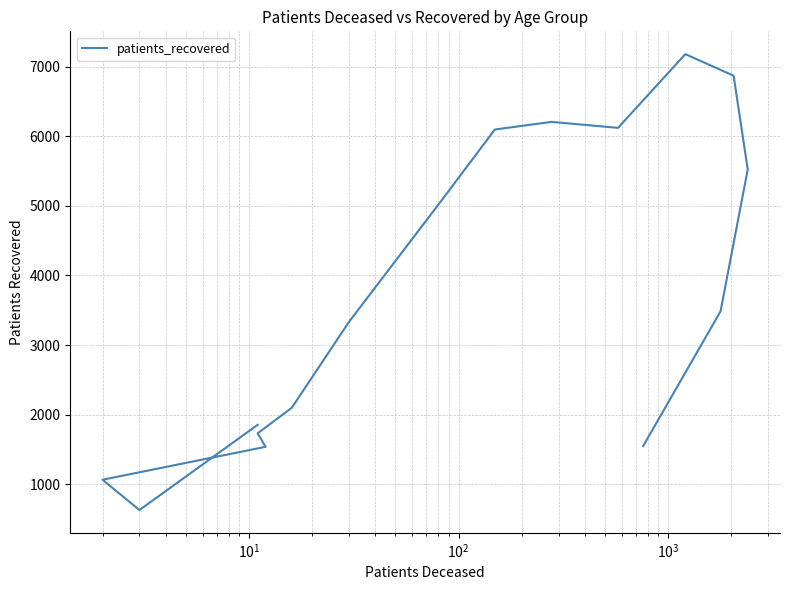

How many points are higher than both their immediate neighbors (excluding endpoints)?

2